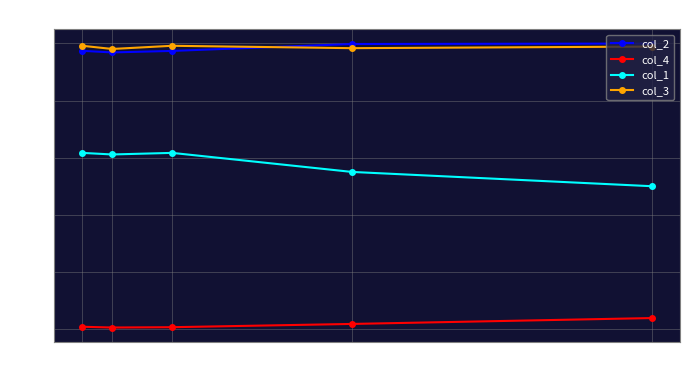

Which series has the largest range (max minus min)?

col_1